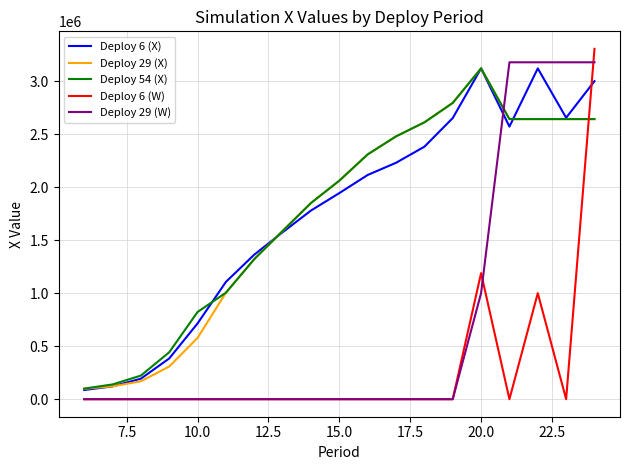

Which series ends up on top after the final intersection of Deploy 6 (X) and Deploy 6 (W)?

Deploy 6 (W)